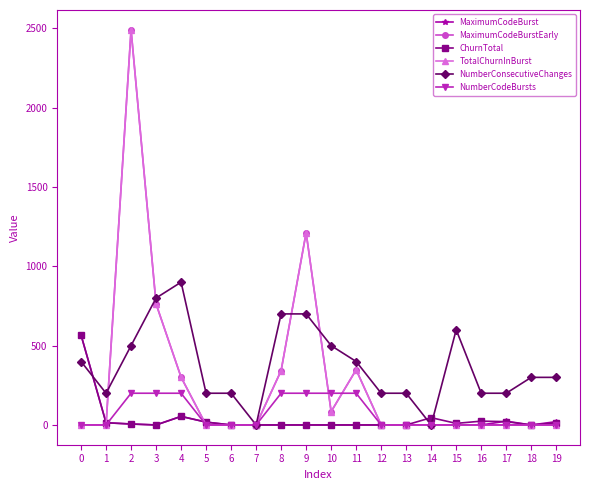

List the series in order of their peak value, lowest first.

NumberCodeBursts, MaximumCodeBurst, ChurnTotal, NumberConsecutiveChanges, MaximumCodeBurstEarly, TotalChurnInBurst